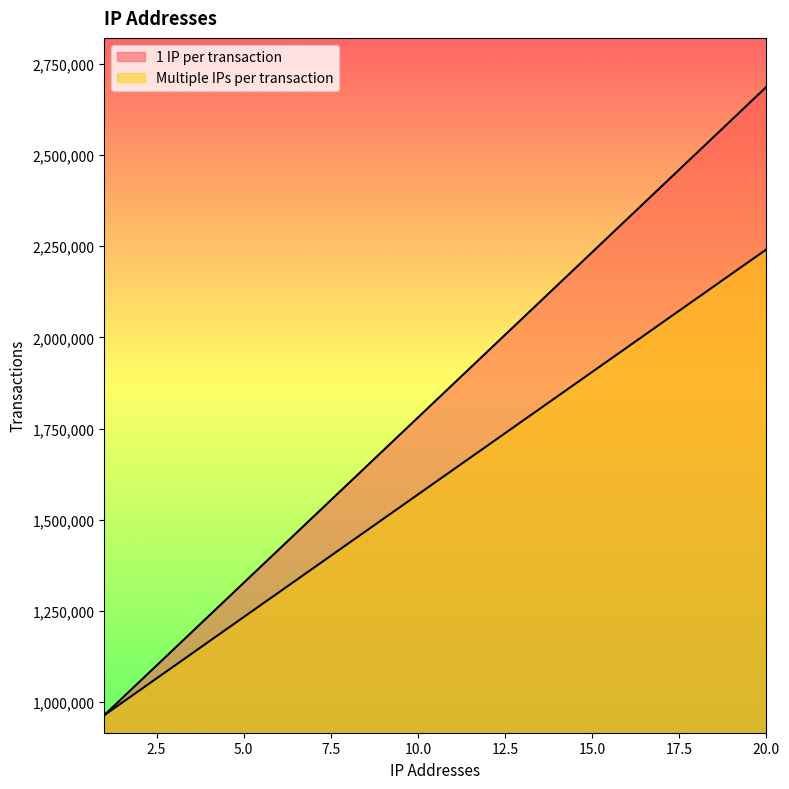

Is it true that Multiple IPs per transaction equals 3035797 at 15?

False